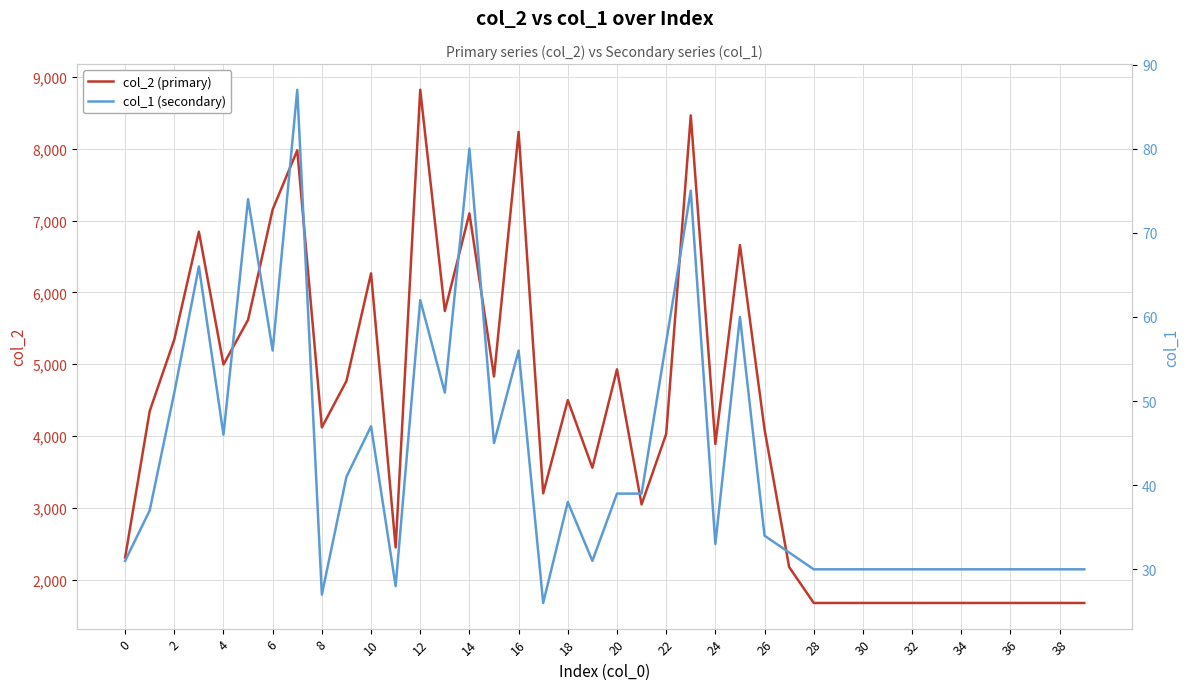

What is the minimum value for col_2 (primary)?

1680